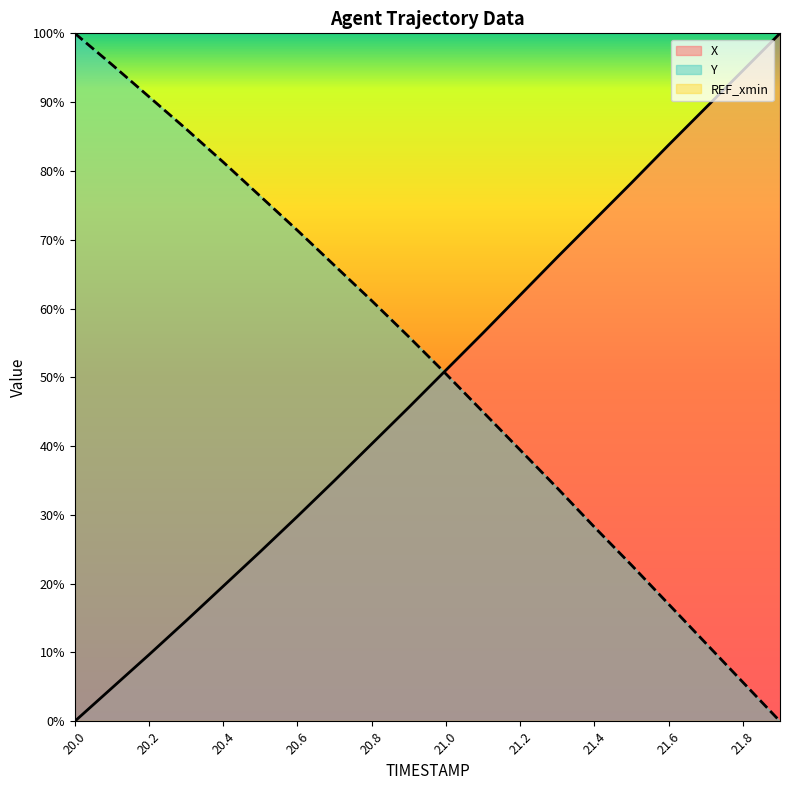

Is it true that X equals 33.6 at 21.3?

False